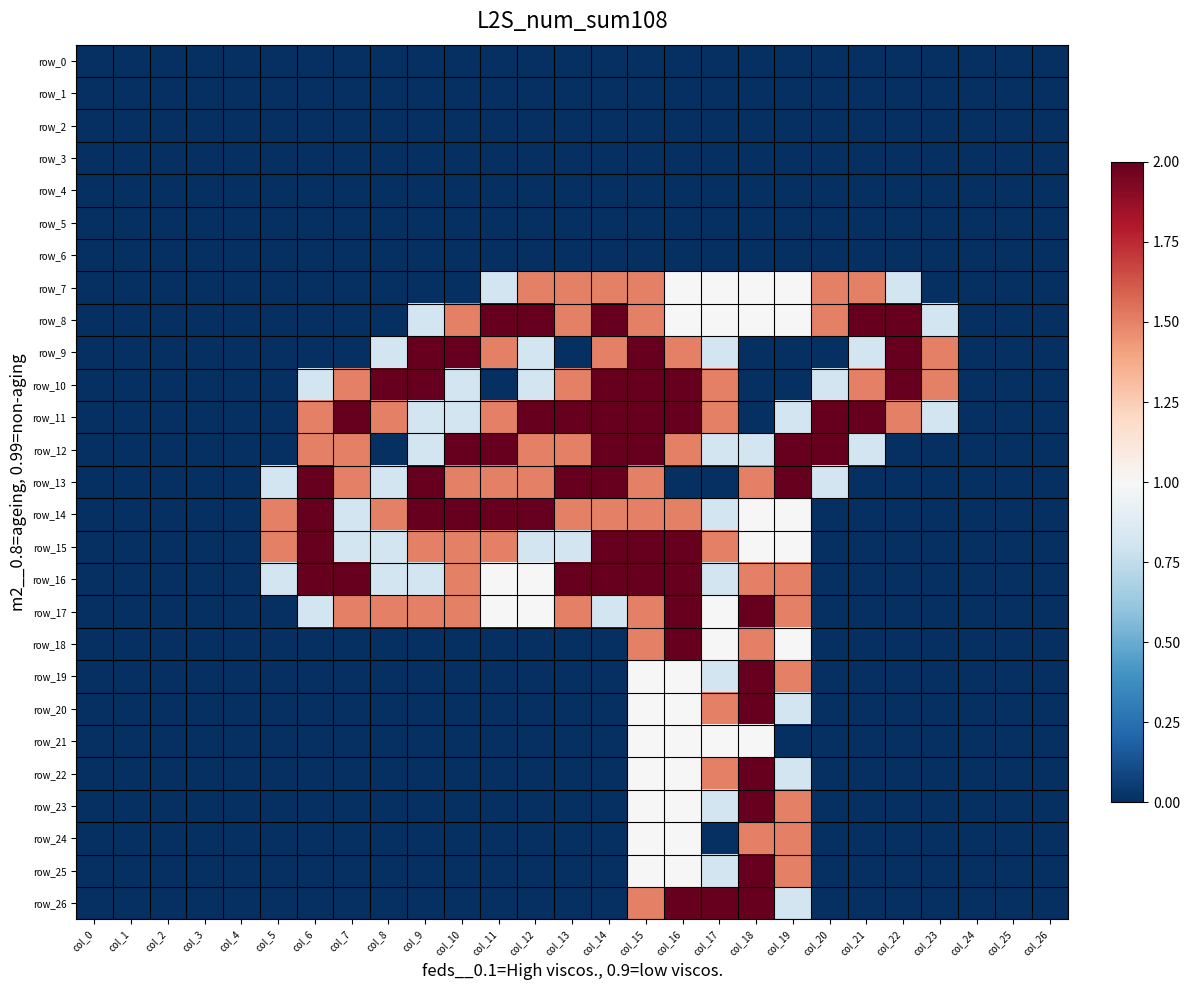

Which series has the largest range (max minus min)?

row_8